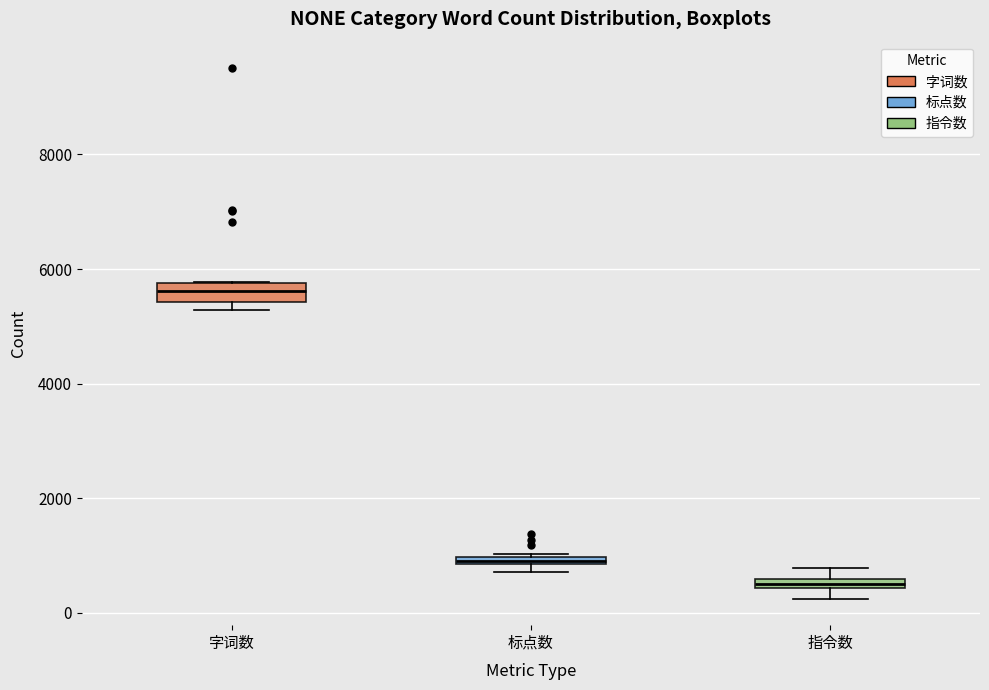

Which box's median line is the lowest?

指令数